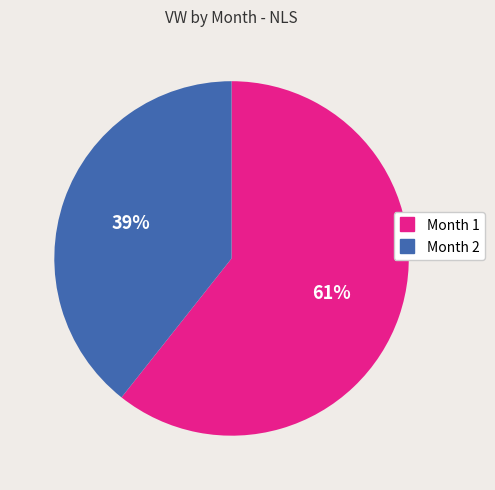

To the nearest percent, what is the average slice percentage?

50%